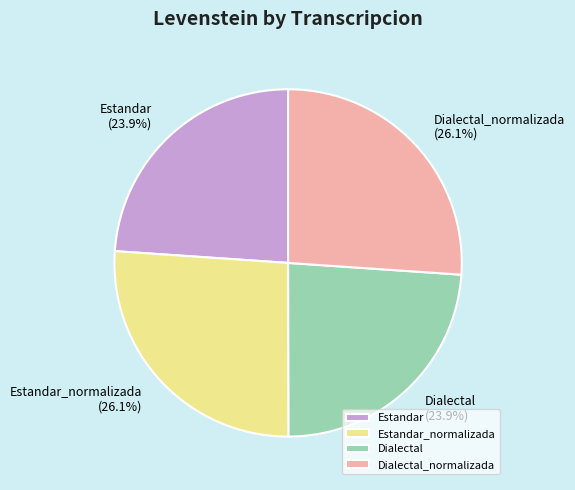

The Estandar_normalizada slice represents 13% of the pie. True or false?

False